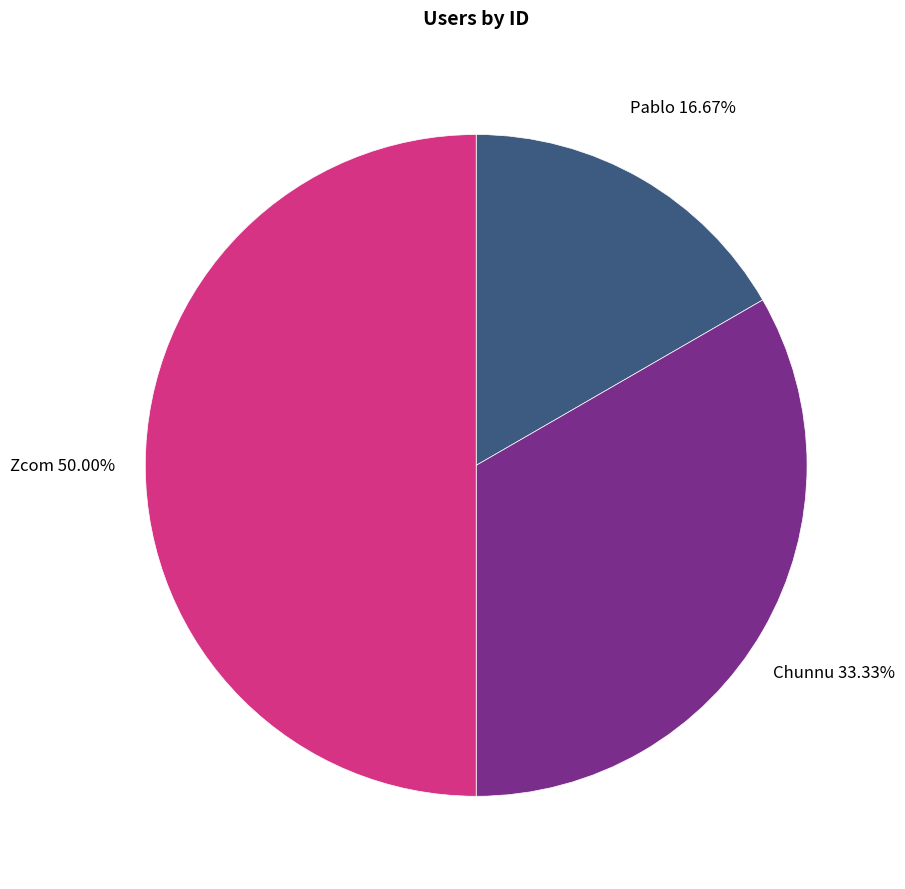

To the nearest percent, what is the difference between the largest and smallest slice percentages?

33%